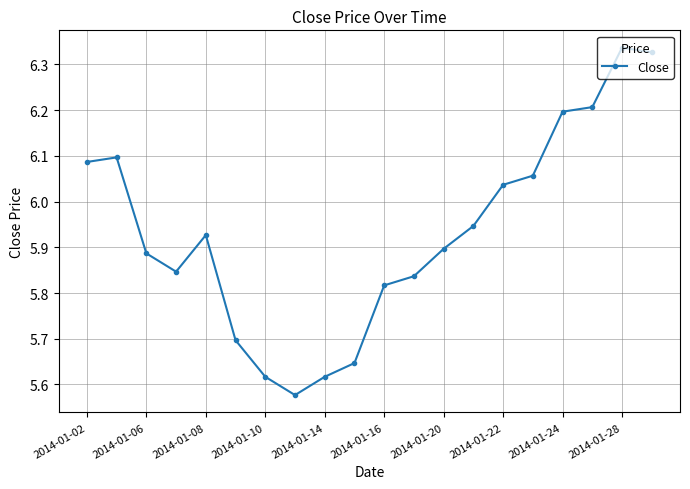

What is the sum of all values?

118.7